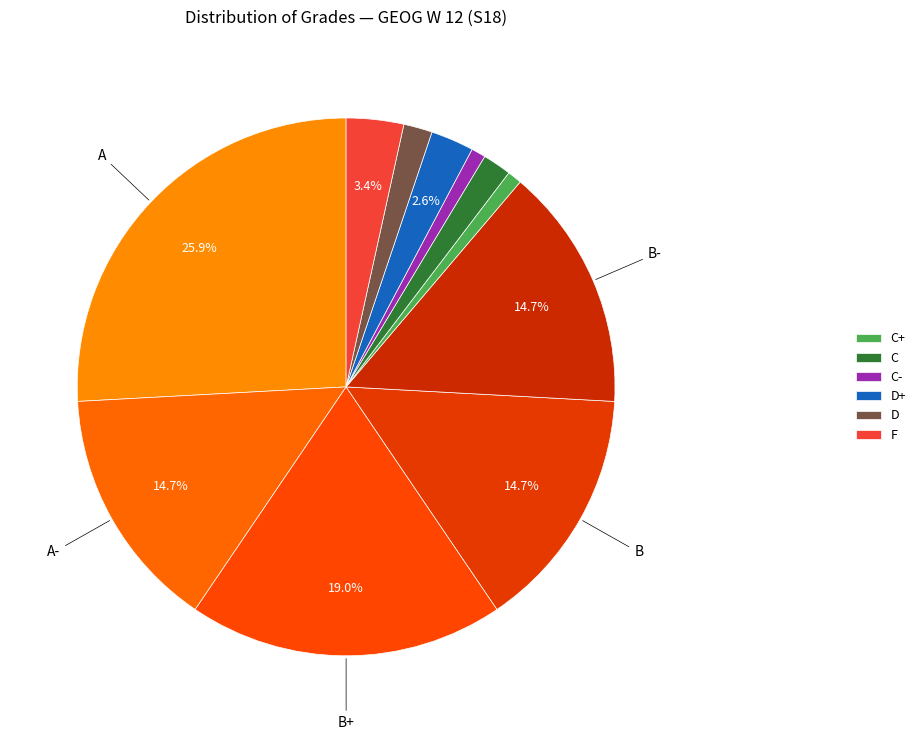

Count the number of slices in the pie.

11